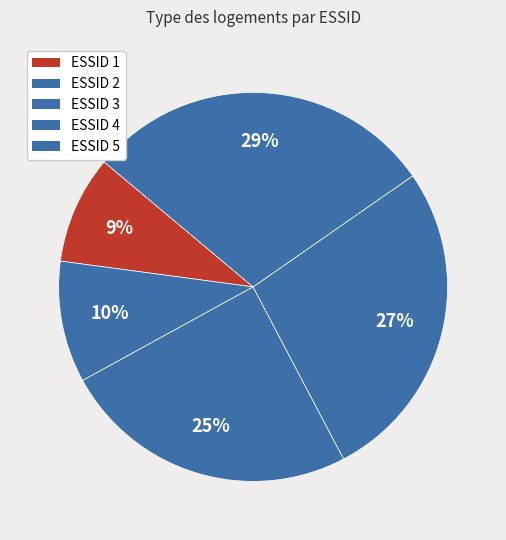

What is the largest slice in the pie chart?

5